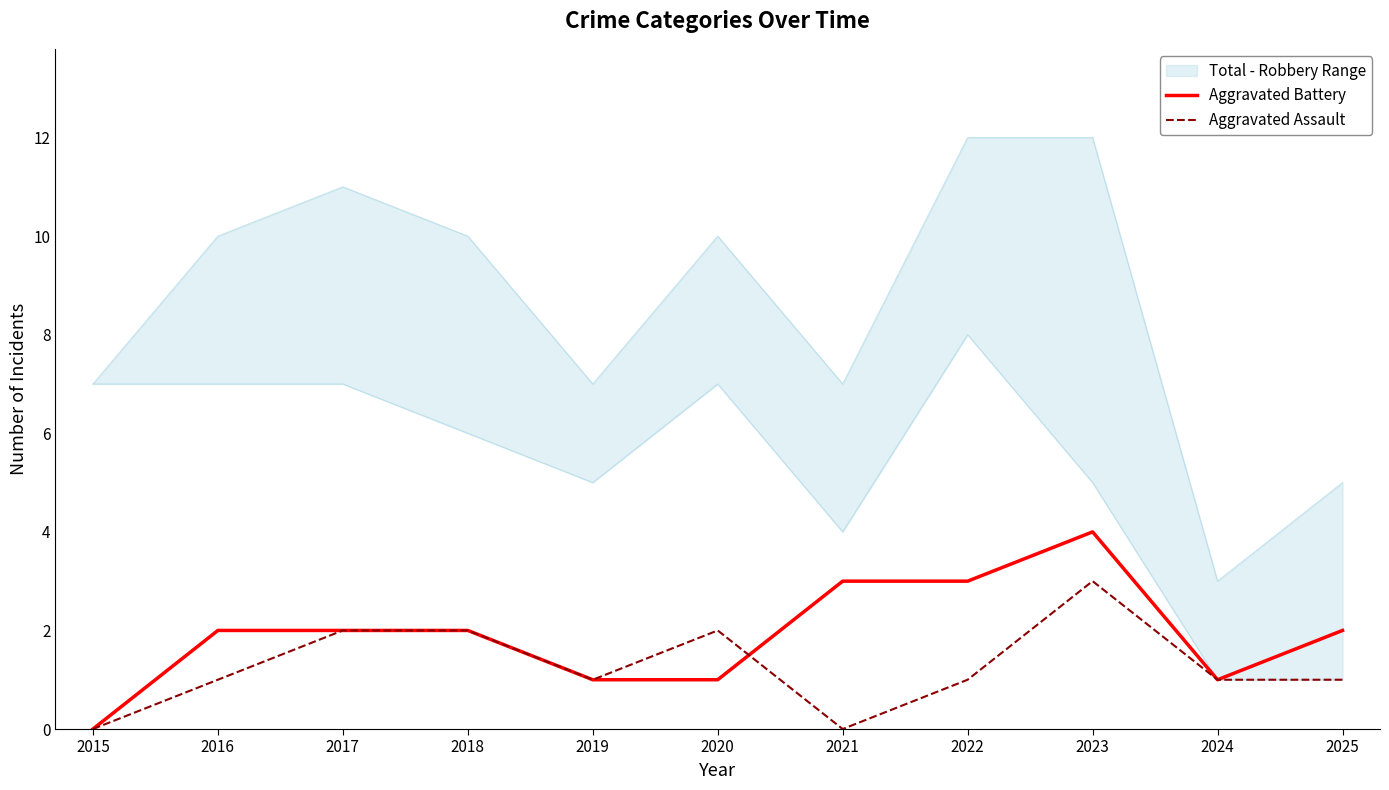

Which series has the largest range (max minus min)?

Aggravated Battery